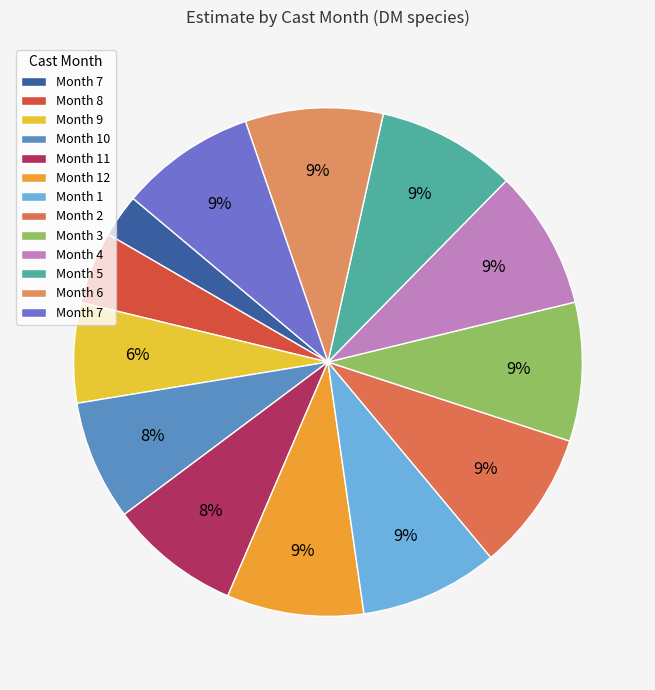

Count the number of slices in the pie.

13